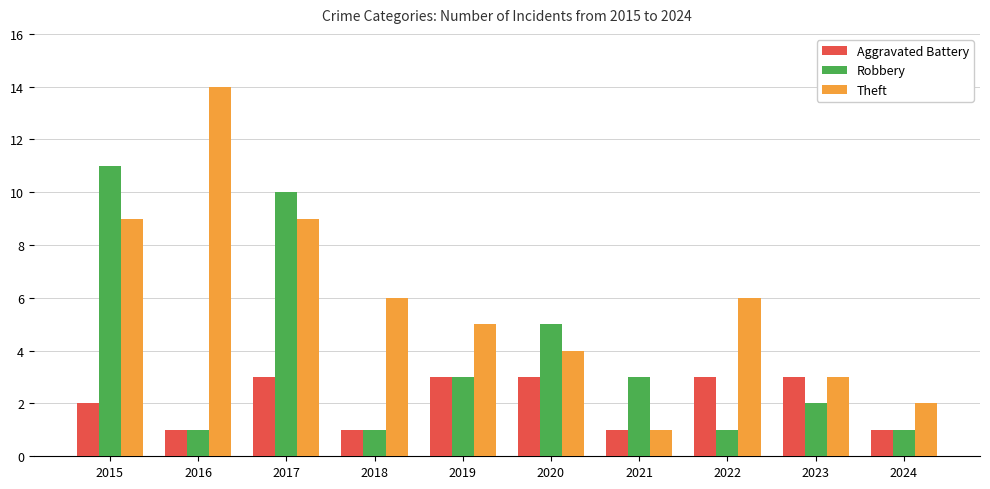

How many bars are there in total?

30